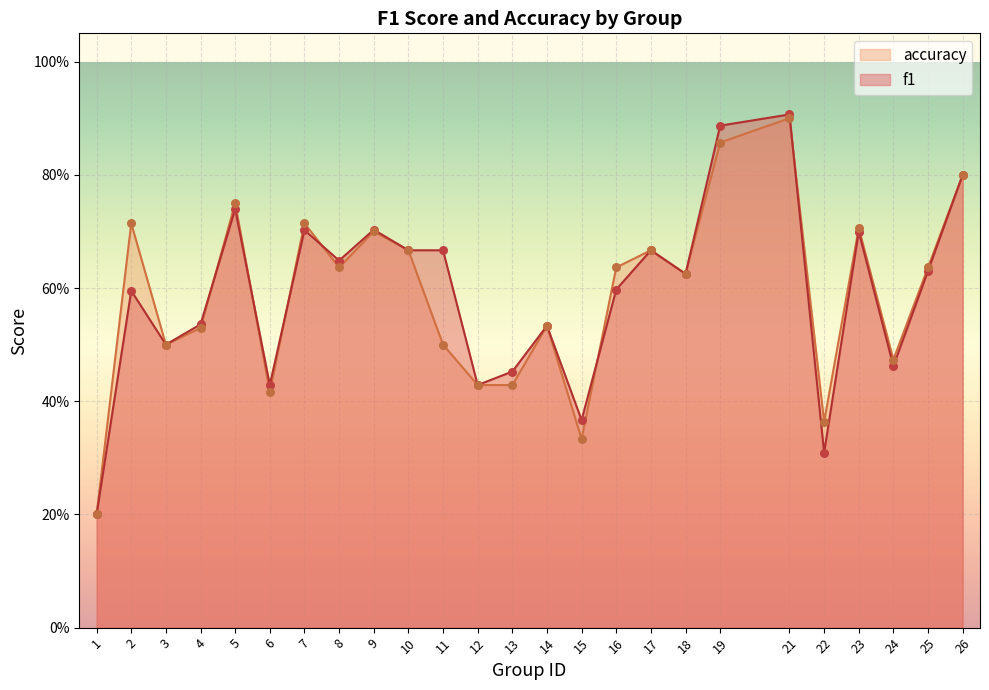

Which series contains the lowest Y value?

f1